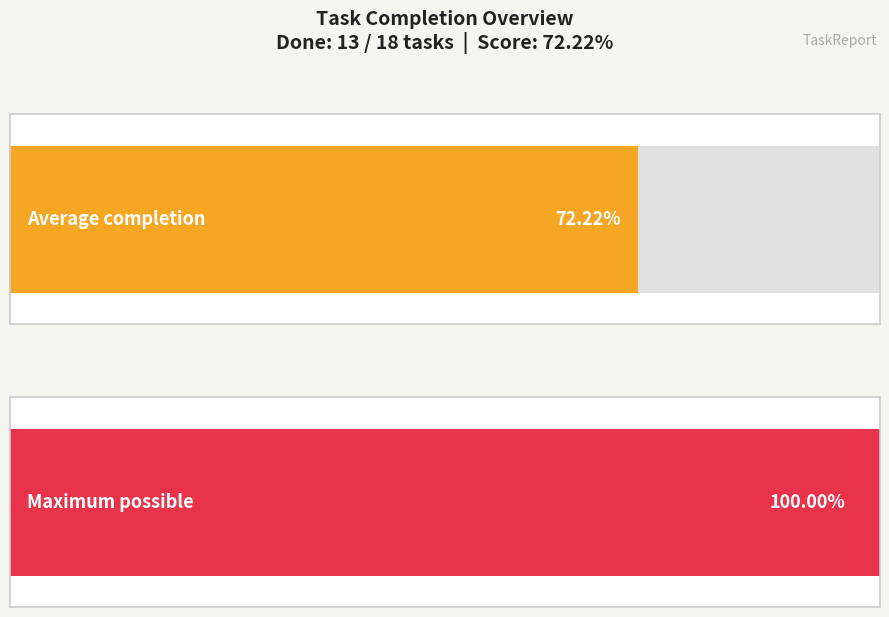

Are the bars horizontal?

Yes